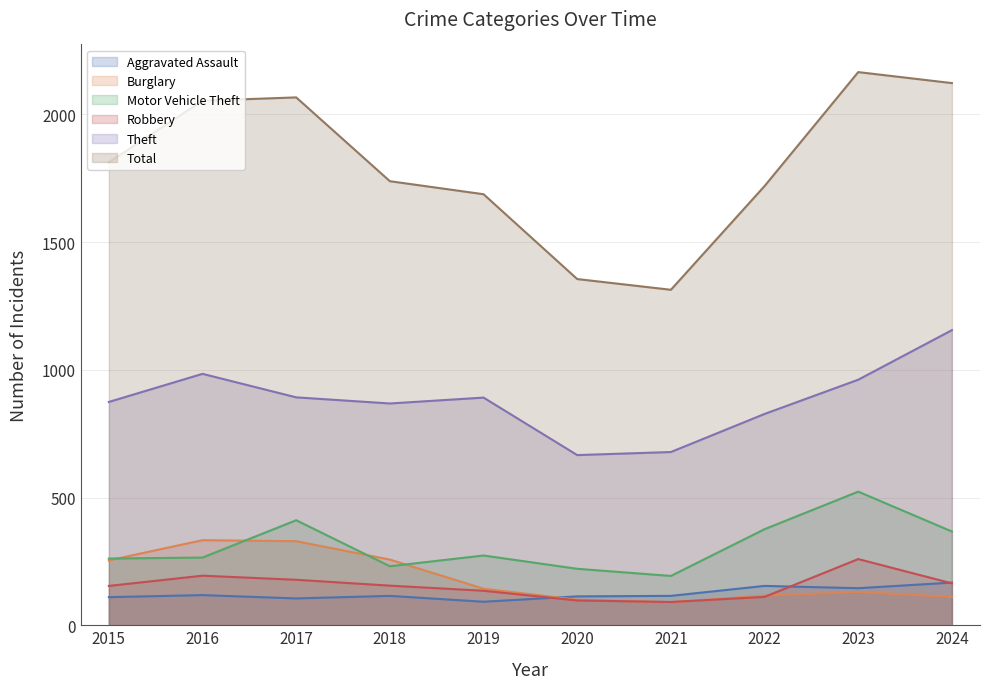

True or false: Aggravated Assault and Robbery intersect in this chart.

True